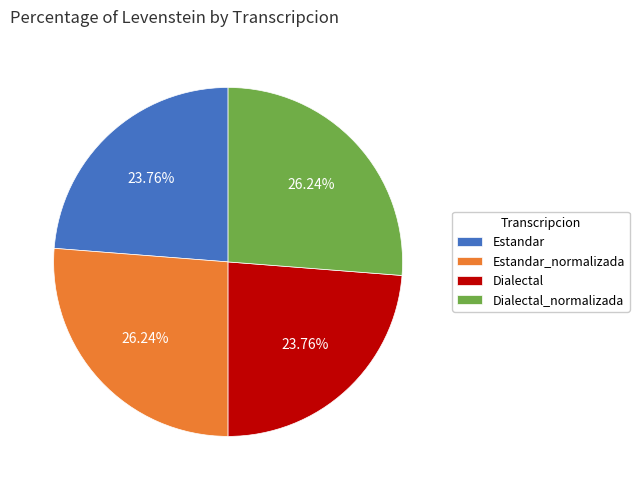

How many slices are in this pie chart?

4